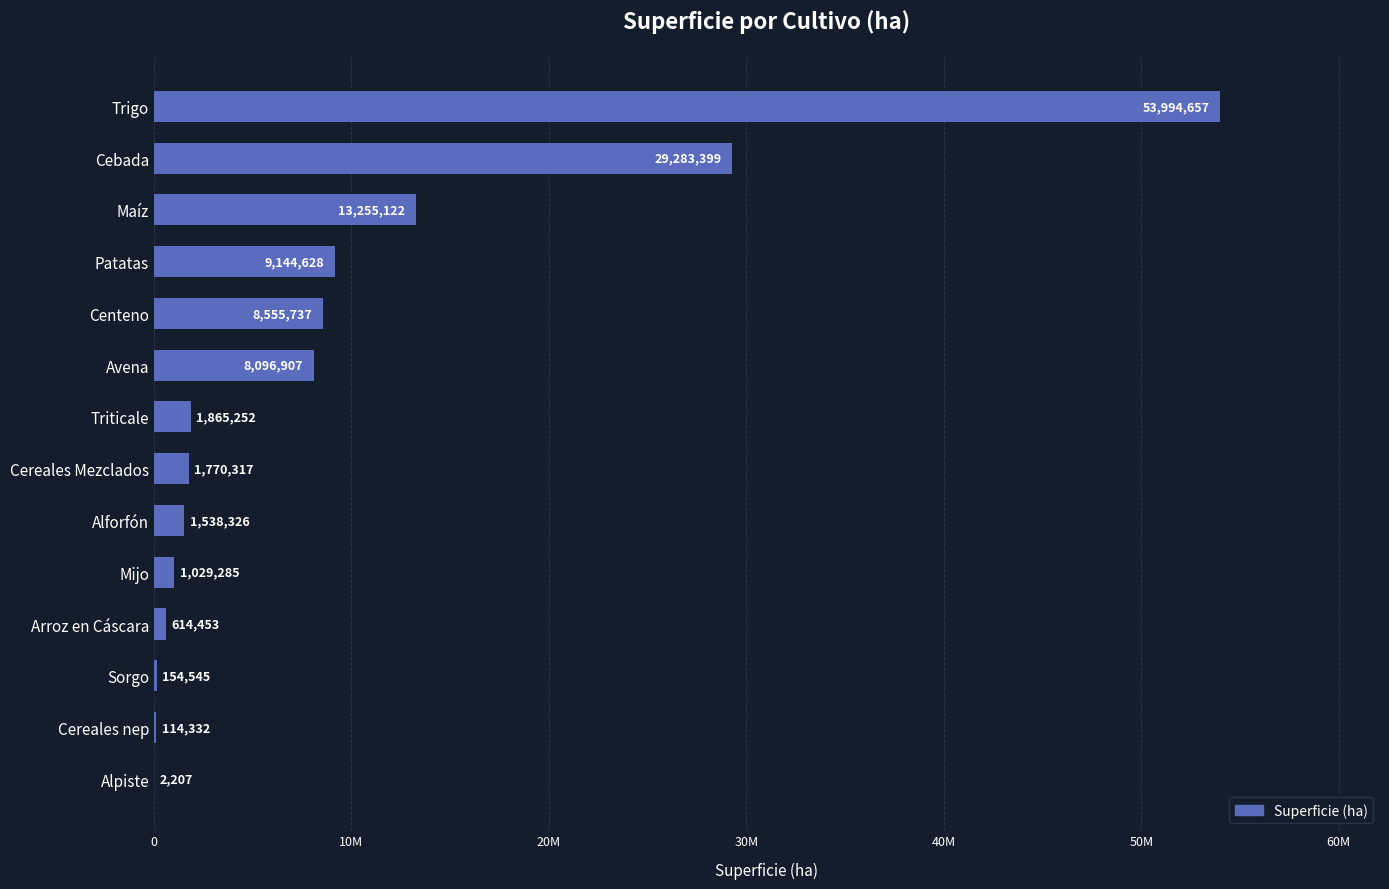

How many bars are there in total?

14